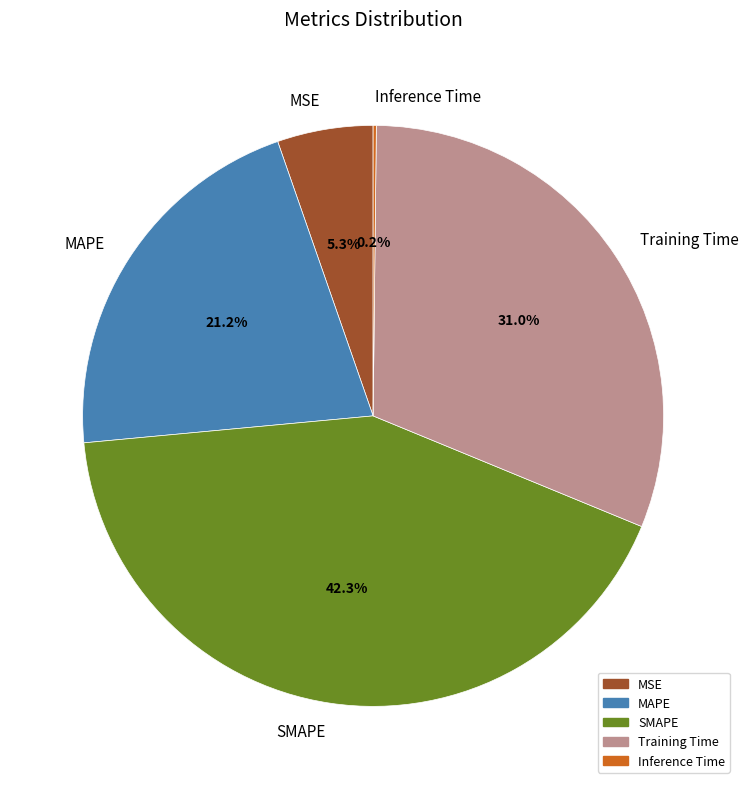

Which slice is the largest?

SMAPE